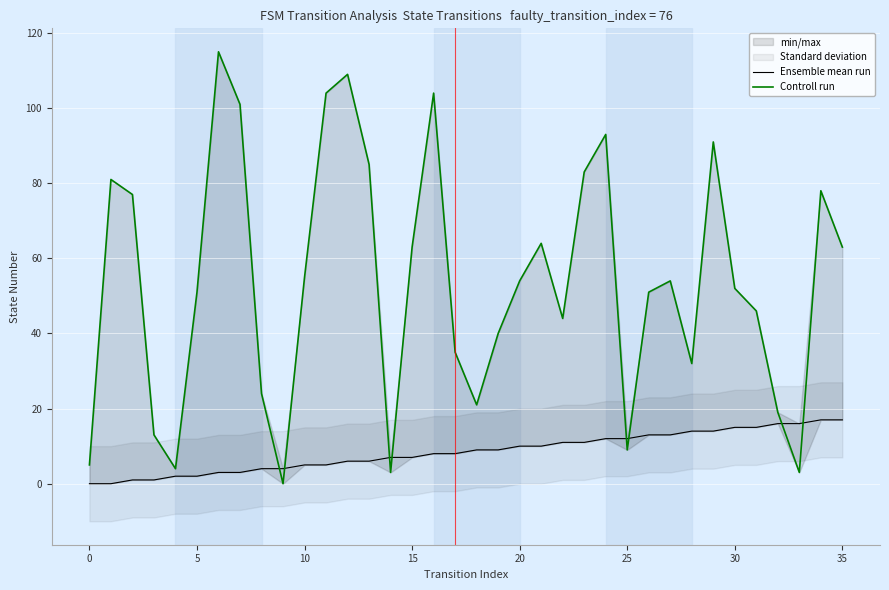

What is the difference between the highest and lowest values at 13?

79